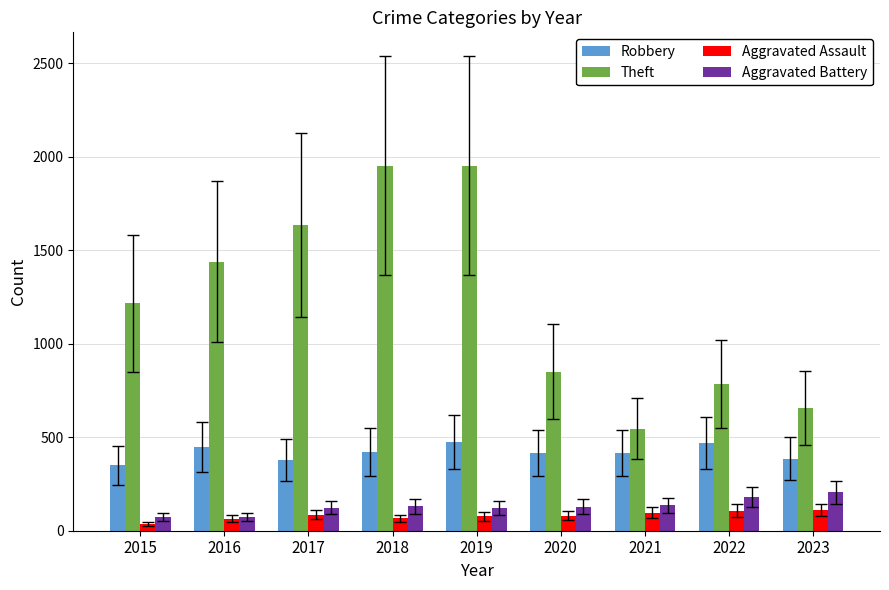

The Robbery series shows 349 at 2015. True or false?

True